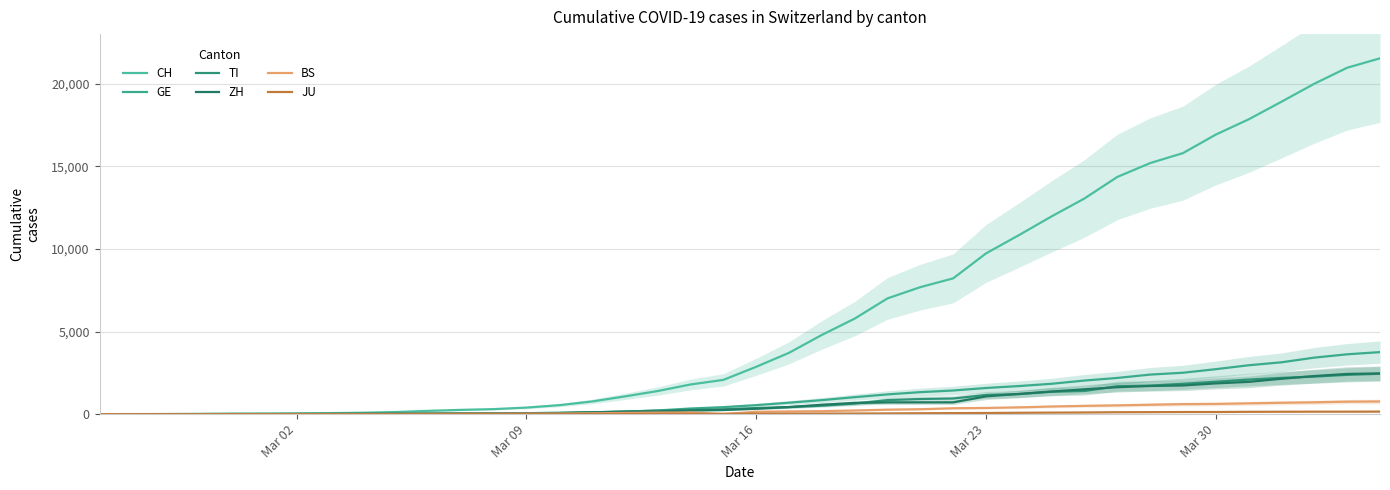

What is the maximum value for BS?

767